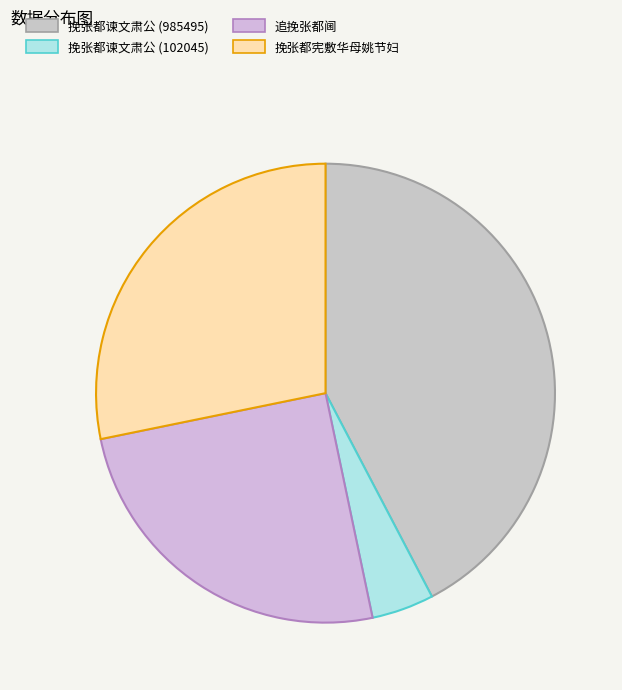

Which slice is the smallest?

挽张都谏文肃公 (102045)